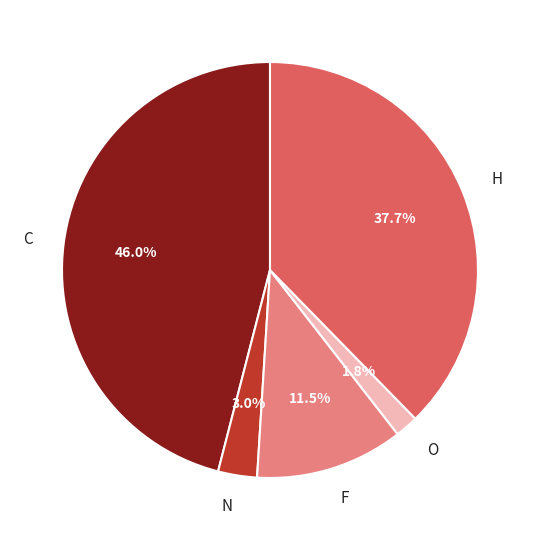

Rank the categories by value from lowest to highest.

O, N, F, H, C